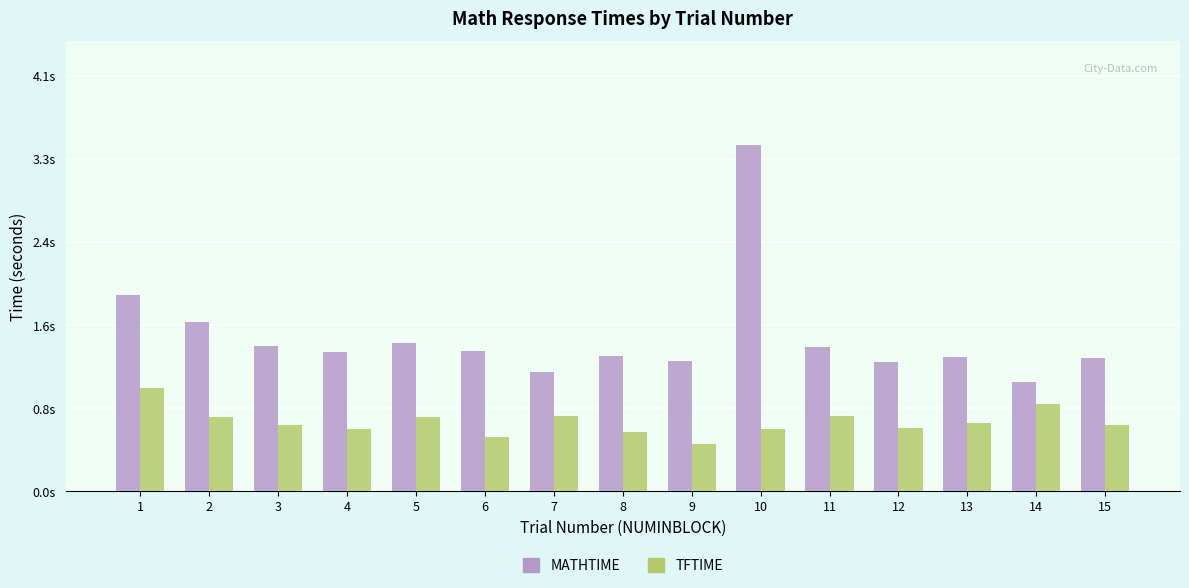

What are all the series names shown in the legend?

MATHTIME, TFTIME